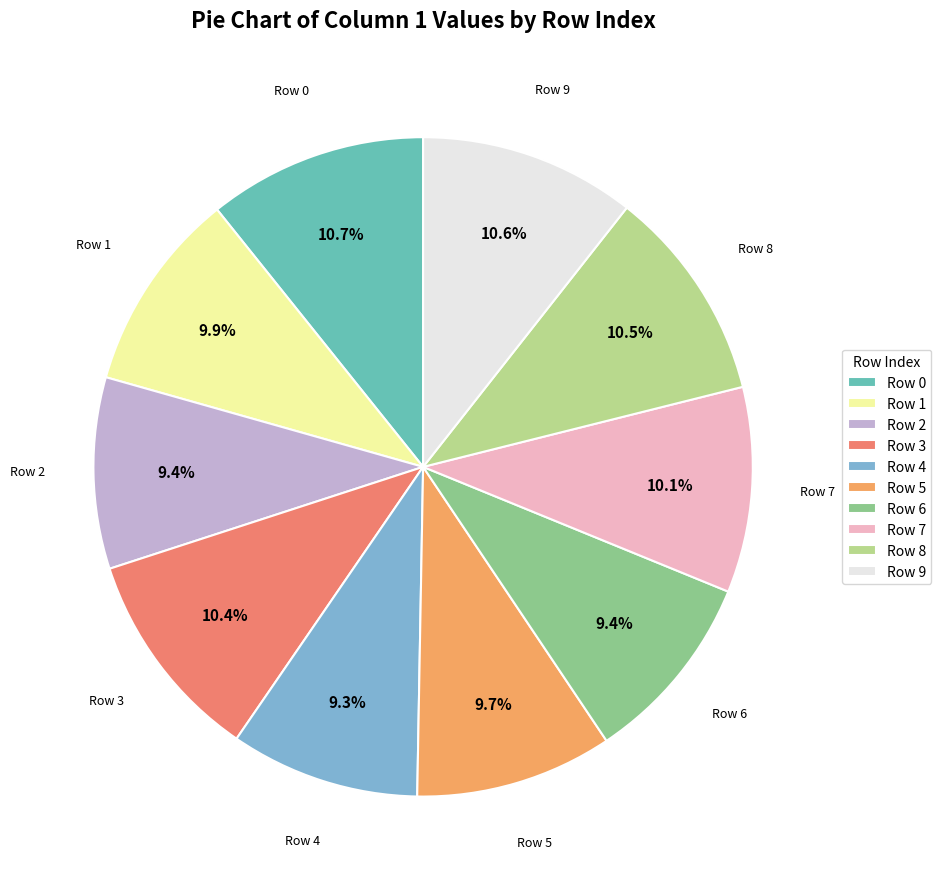

Is Row 0 the majority of the pie?

No